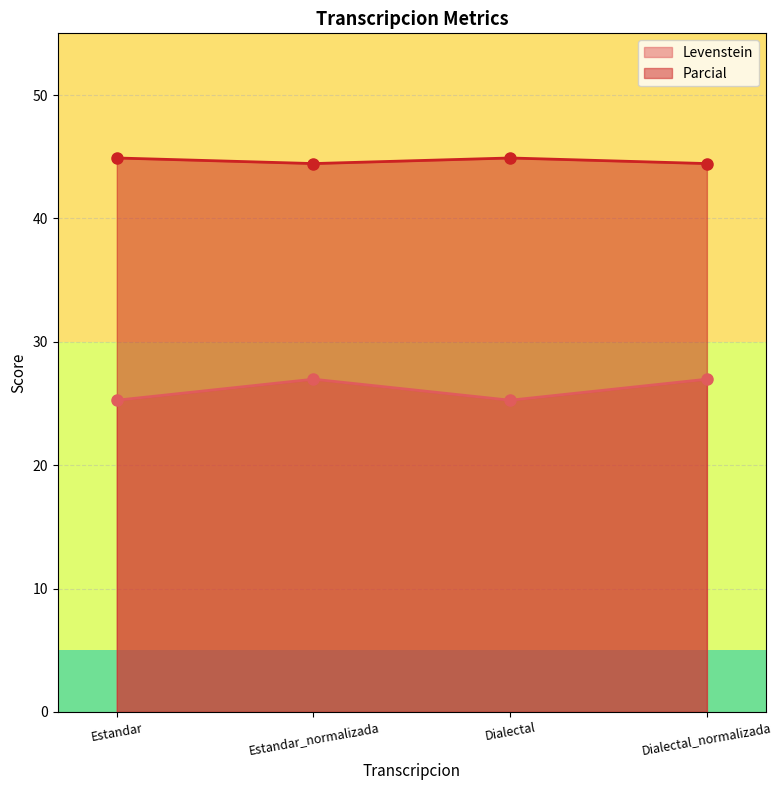

What is the label of the 4th point from the left?

Dialectal_normalizada